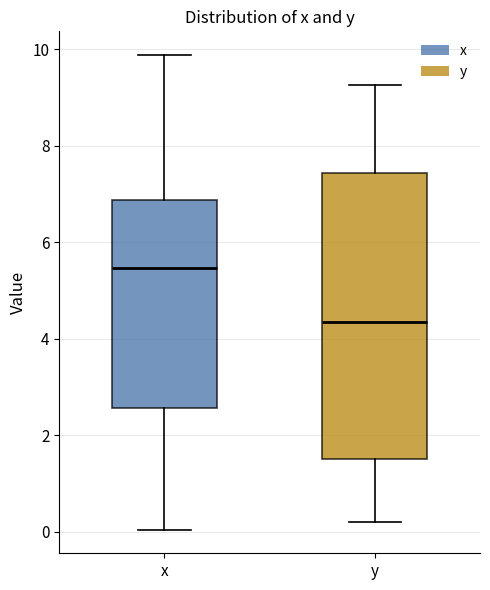

Reading left to right, transcribe this box plot: for each box, give where its median line is, the range the box spans, and where its two whiskers end, as read against the y-axis. The values are not printed on the chart, so give them approximately, as read against the axis.

x: median 5.4, box 2.6 to 6.8, whiskers 0.0 to 9.8
y: median 4.4, box 1.6 to 7.4, whiskers 0.2 to 9.2